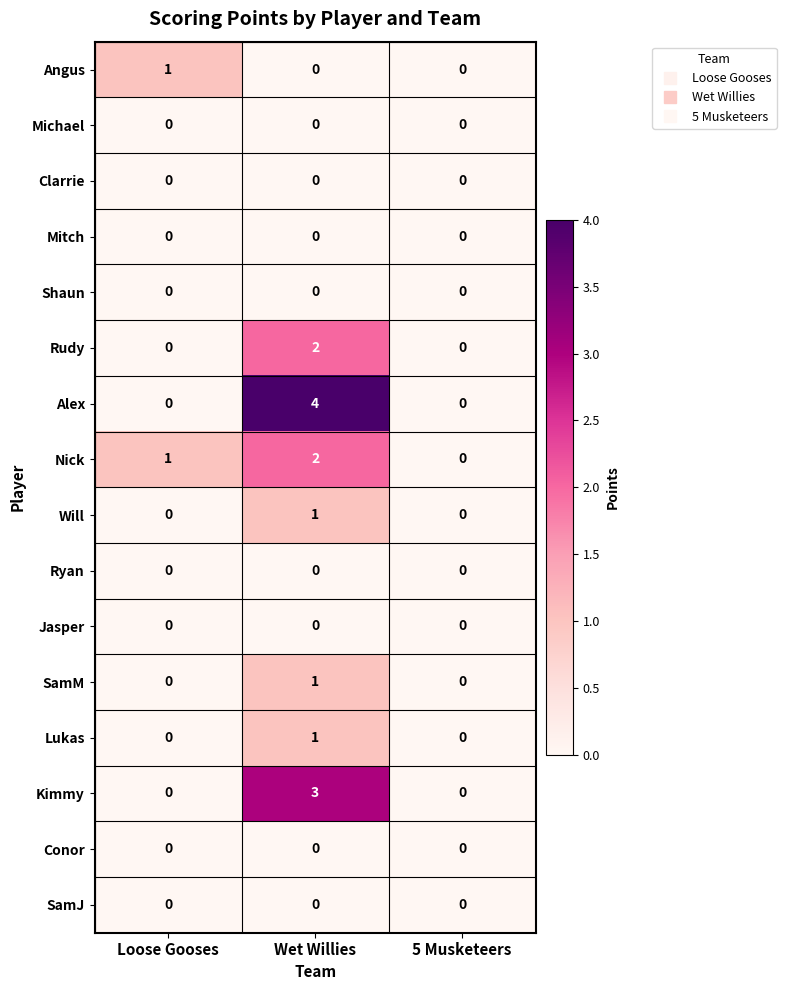

The value of Jasper at Wet Willies is 0. True or false?

True